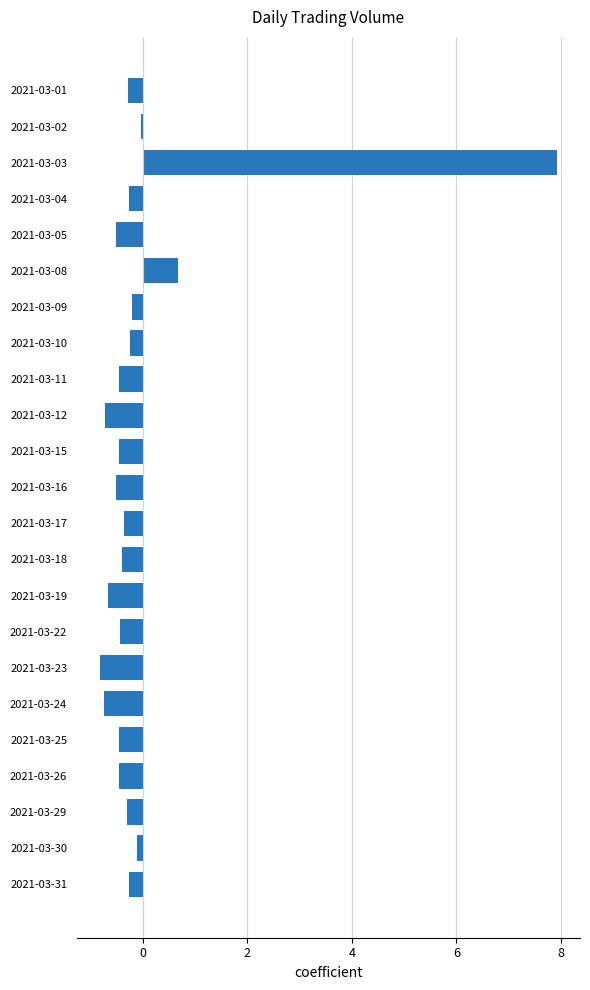

How many bars are there in total?

23